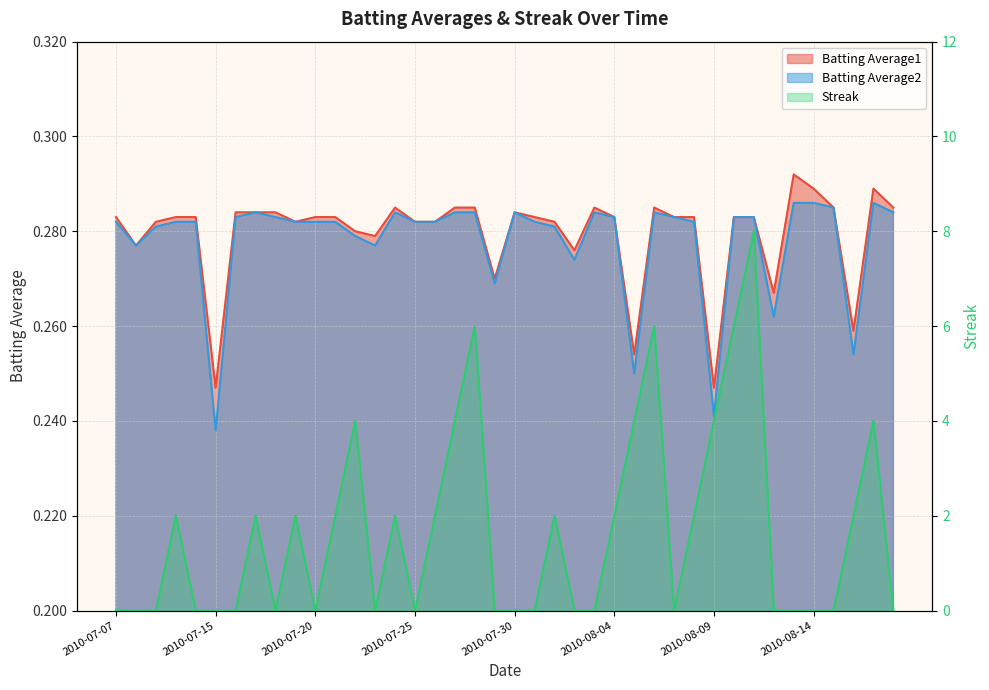

After their last crossing, which series has the higher values: Batting Average1 or Streak?

Batting Average1